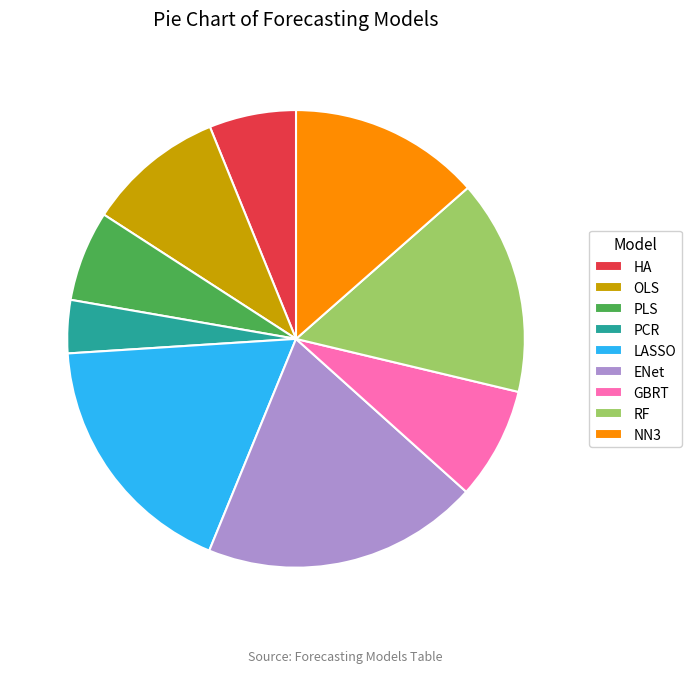

Count the number of slices in the pie.

9